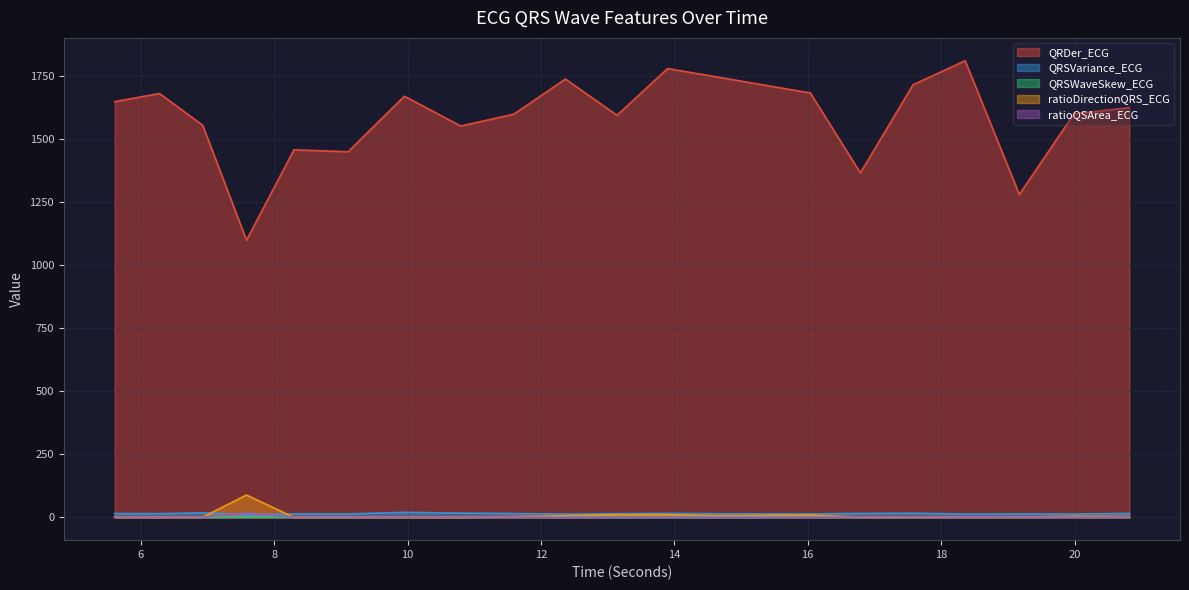

What is the approximate value of QRSVariance_ECG at 7.5859375?

10.7